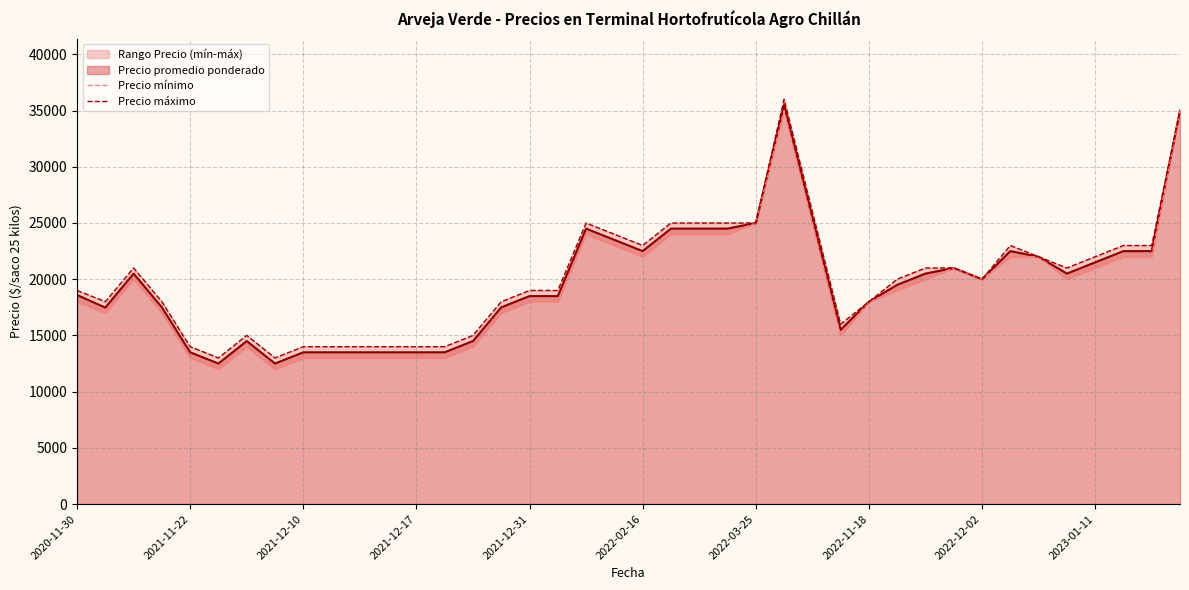

How many data points in Precio máximo are above 20000?

19